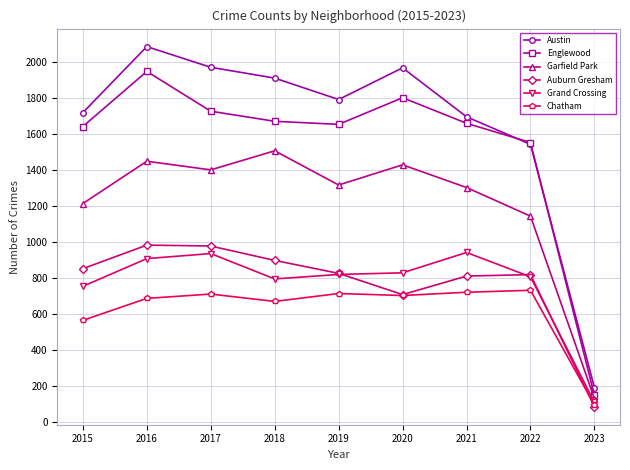

In Garfield Park, how many points are lower than both neighbors (excluding endpoints)?

2